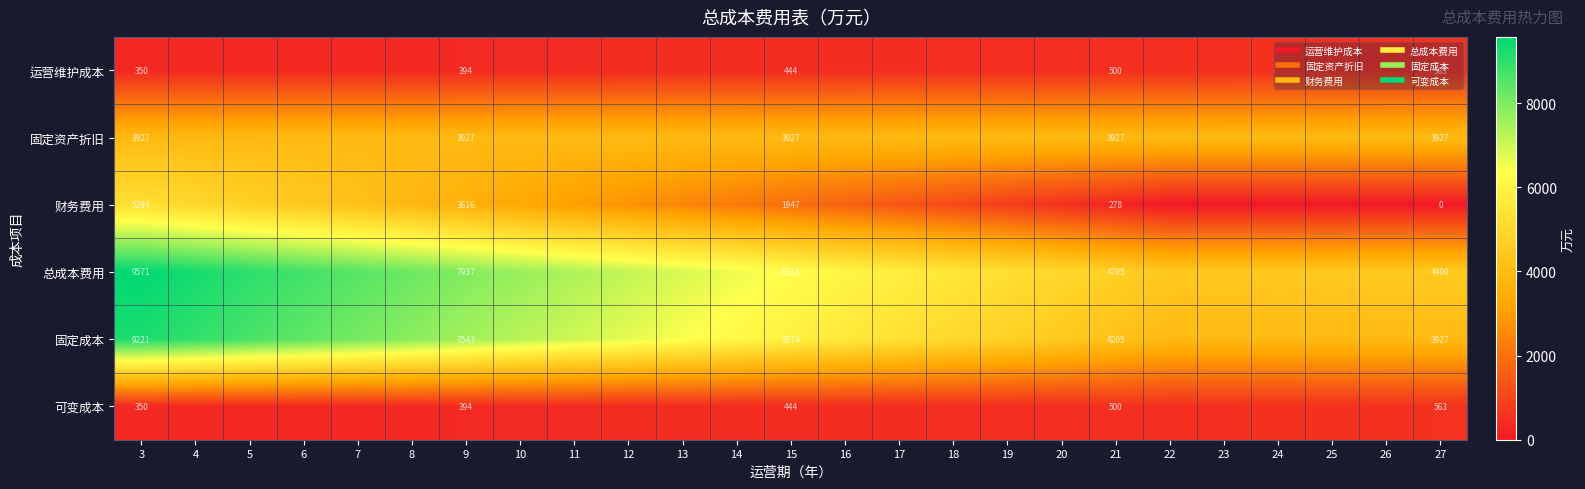

List the series in order of their peak value, highest first.

总成本费用, 固定成本, 财务费用, 固定资产折旧, 运营维护成本, 可变成本